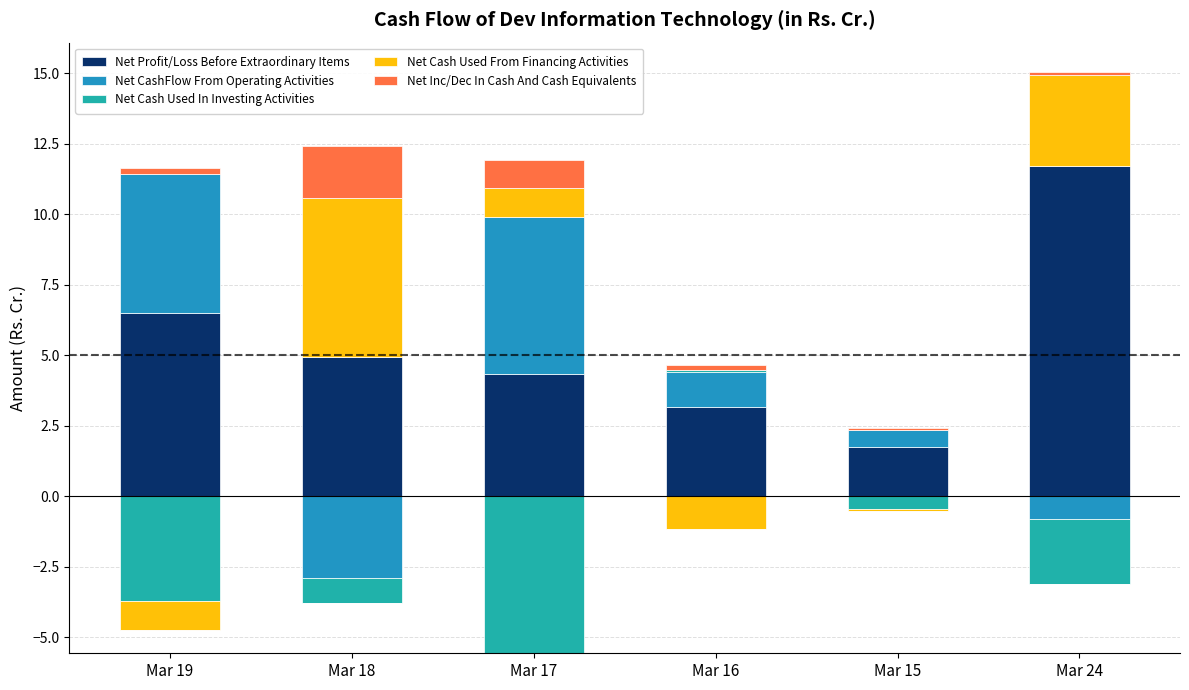

Is it true that Net Cash Used From Financing Activities equals 3.6 at Mar 15?

False